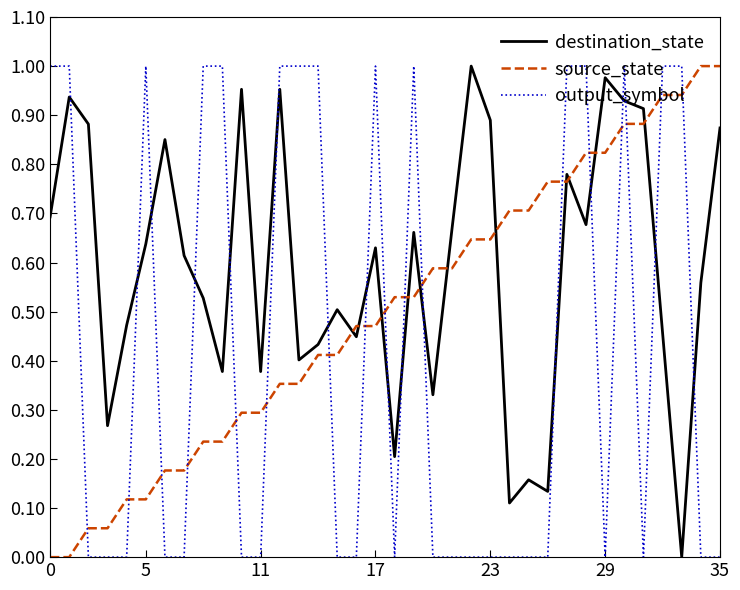

How many intersections are there between source_state and output_symbol?

17